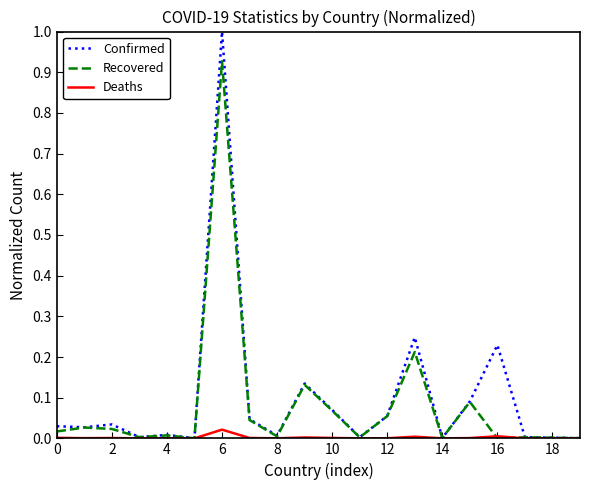

Is this an area chart (filled region under the line)?

No